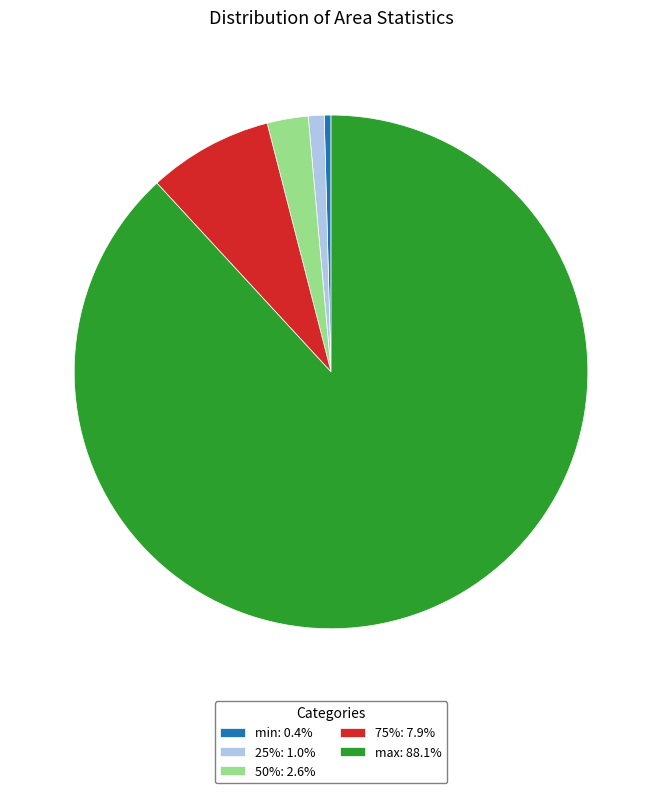

Is the sum of 25%: 1.0% and max: 88.1% greater than half?

Yes